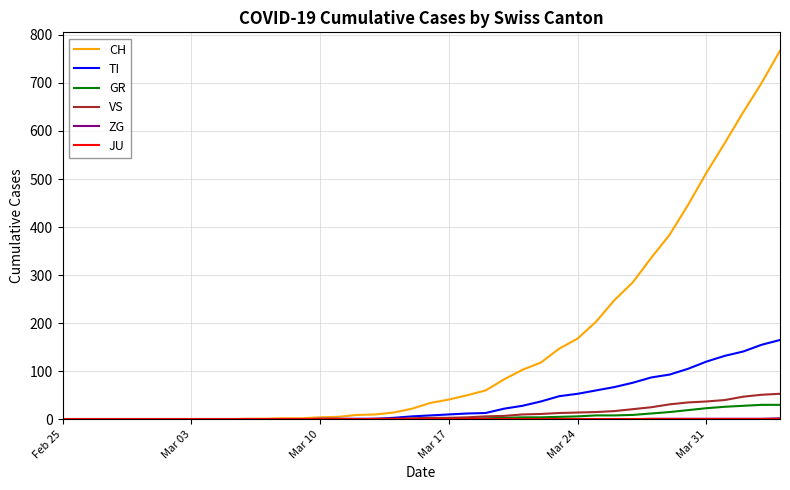

What is the greatest value displayed?

767